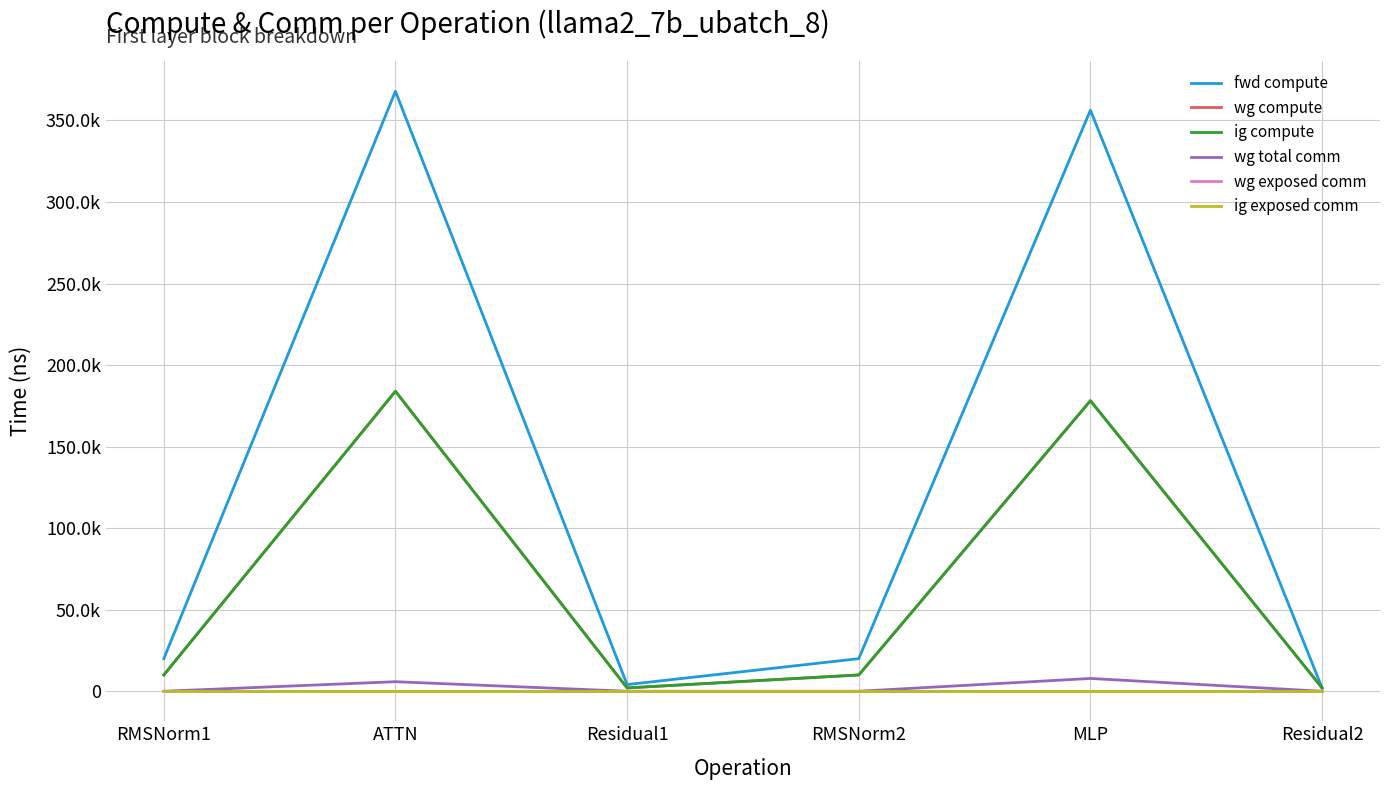

At MLP, list the series in order from largest to smallest.

fwd compute, wg compute, ig compute, wg total comm, wg exposed comm, ig exposed comm